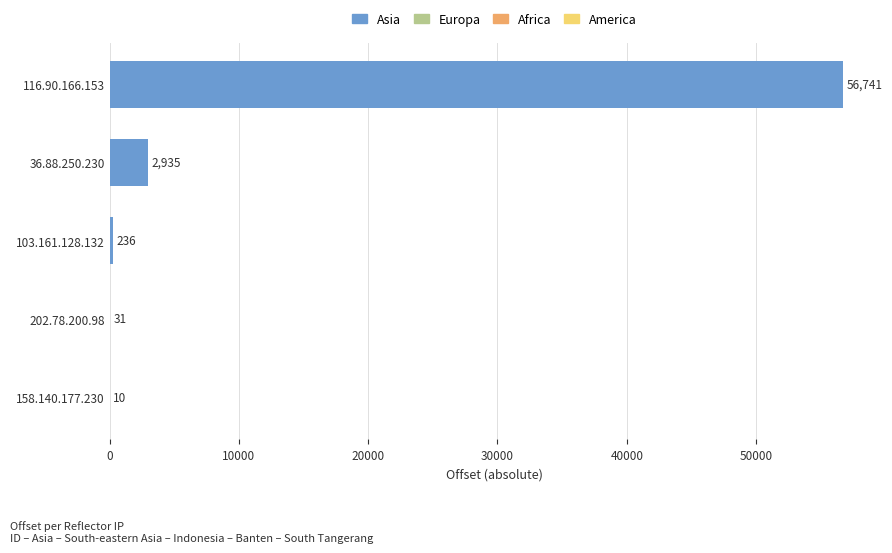

What is the sum of all values?

59953